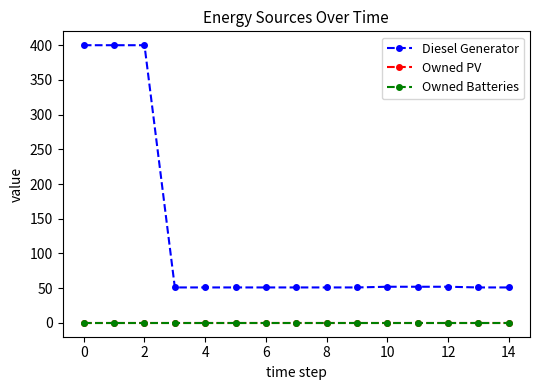

Does the chart have visible grid lines?

No